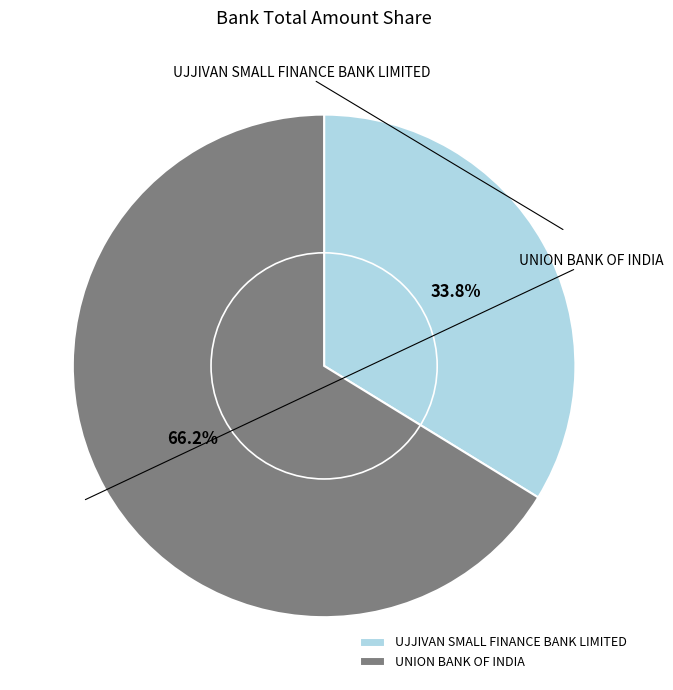

Rank the categories by value from lowest to highest.

UJJIVAN SMALL FINANCE BANK LIMITED, UNION BANK OF INDIA